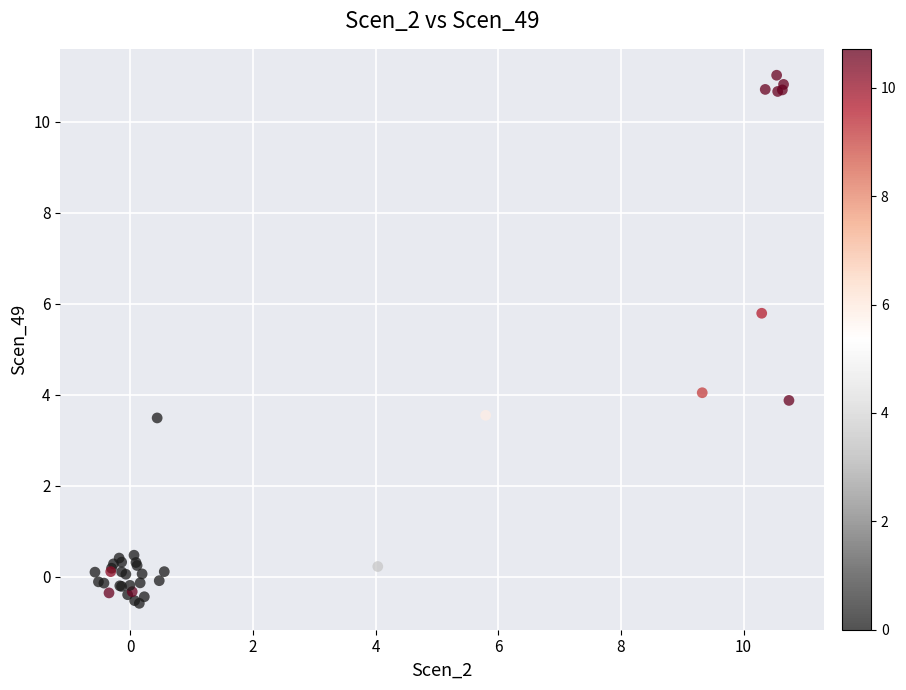

What Y value in the scatter plot is closest to 5?

5.8